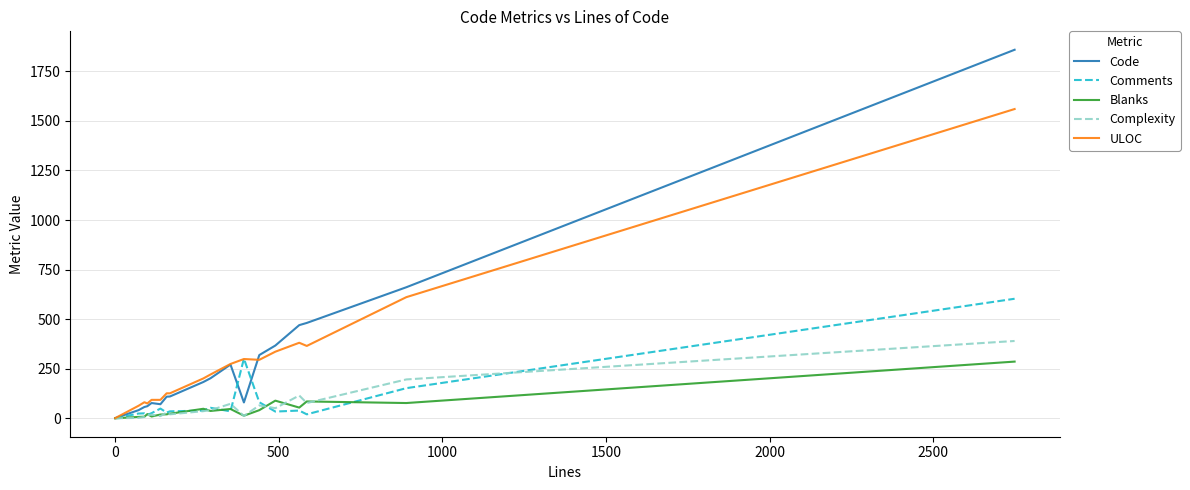

List the series in order of their peak value, lowest first.

Blanks, Complexity, Comments, ULOC, Code